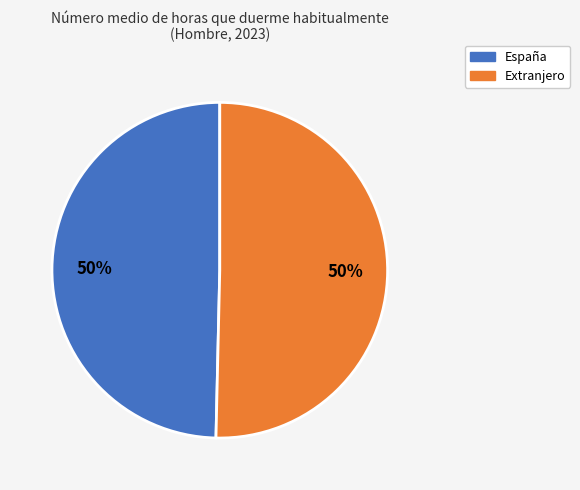

To the nearest percent, what is the average slice percentage?

50%